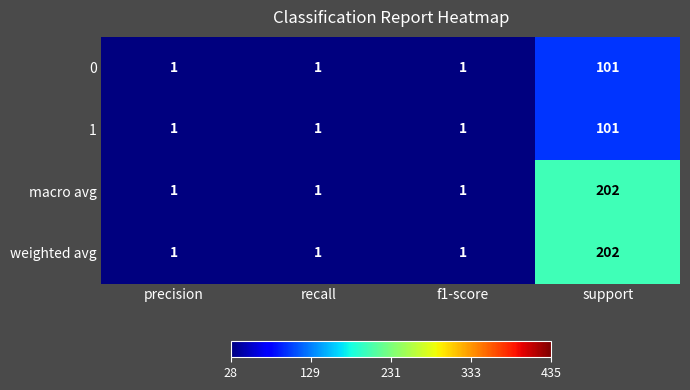

The value of 0 at support is 101. True or false?

True